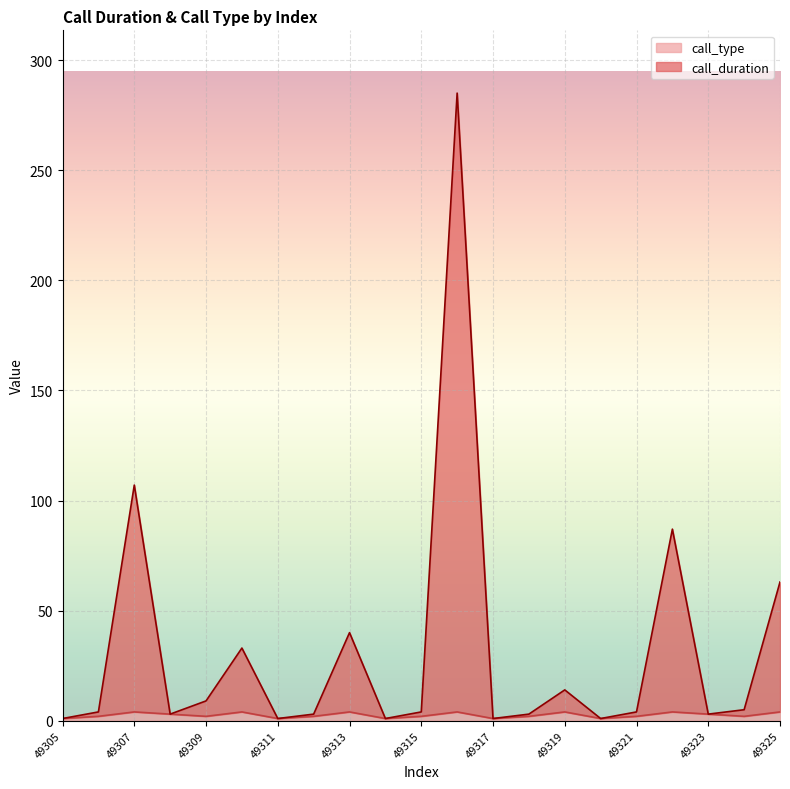

What is the total value across all series at 49320?

2